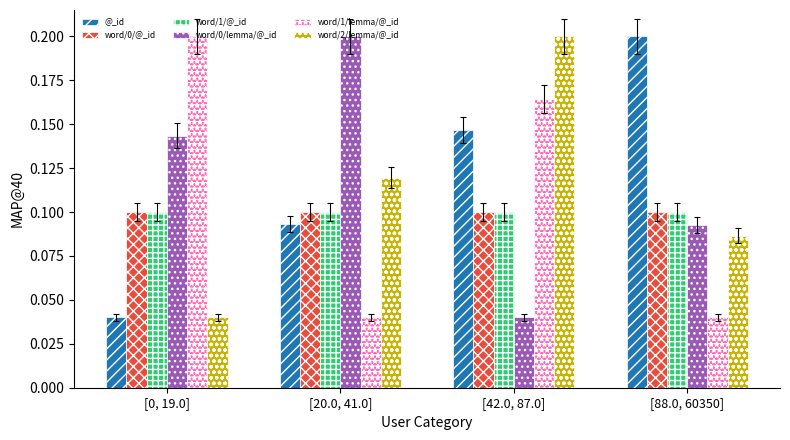

What is the sum of the word/1/lemma/@_id values at [42.0, 87.0] and [0, 19.0]?

0.4